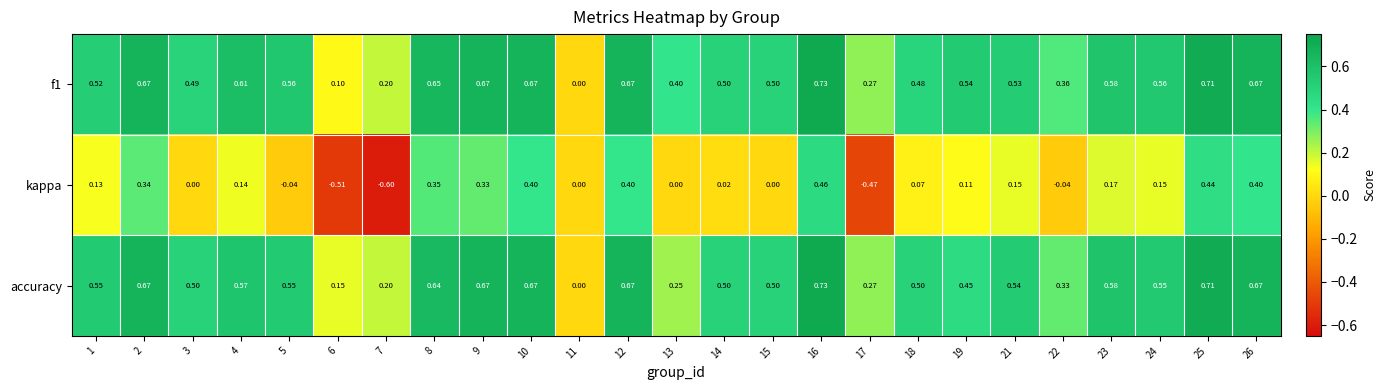

Is the value of f1 at 22 greater than the value of accuracy at 18?

No